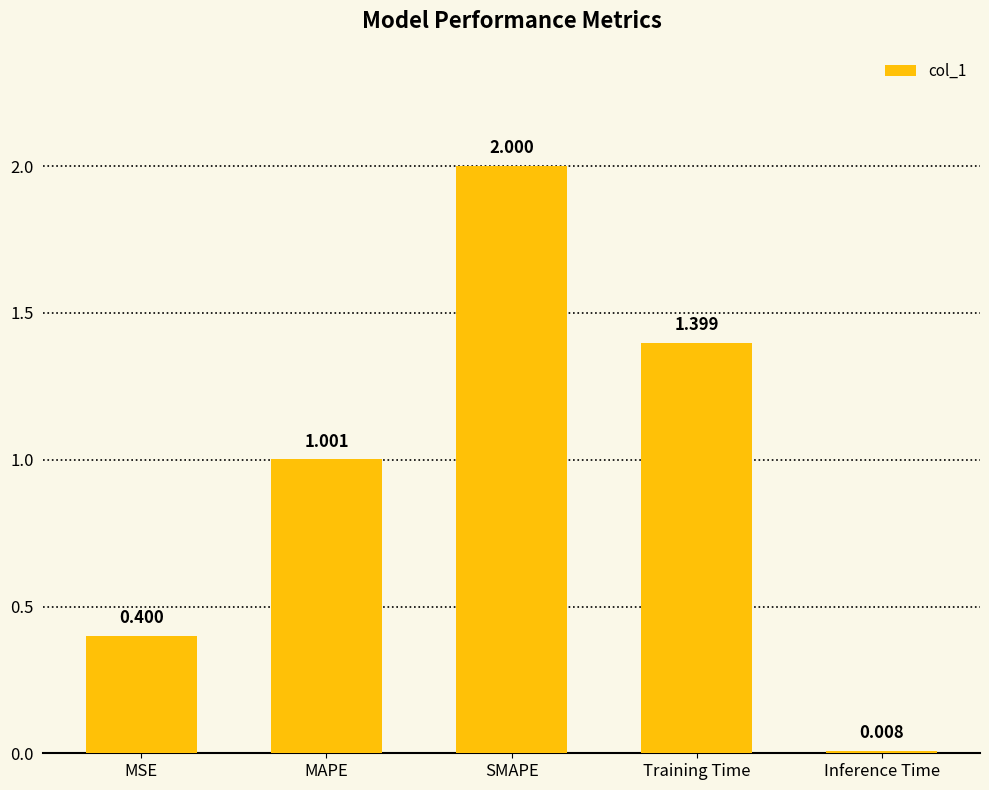

Rank the categories by value from lowest to highest.

Inference Time, MSE, MAPE, Training Time, SMAPE